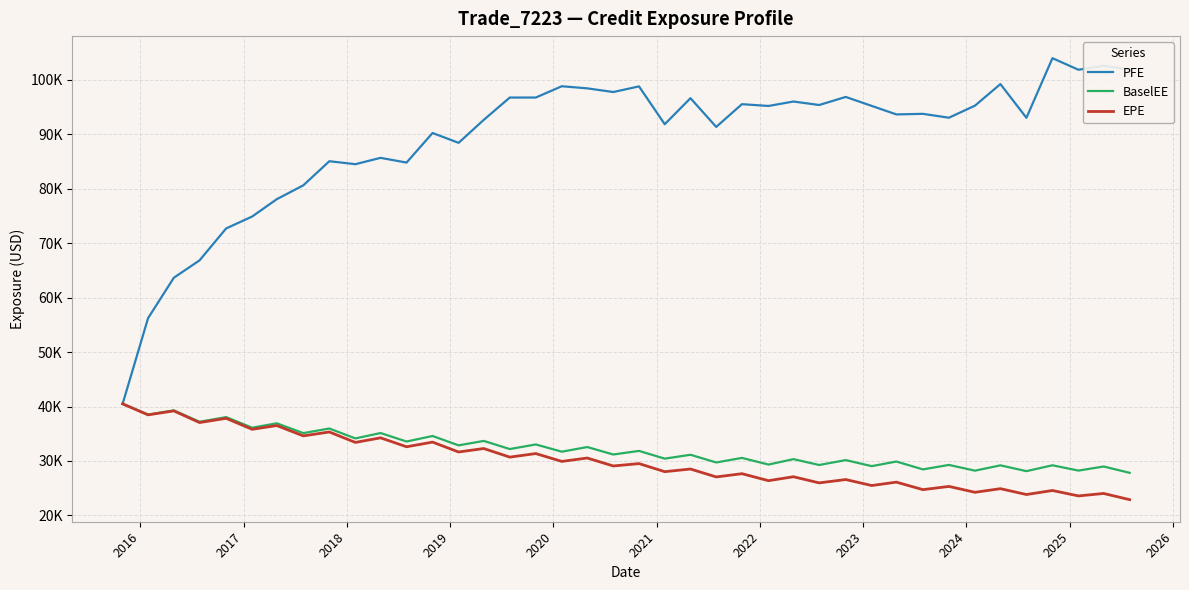

What are all the series names shown in the legend?

PFE, BaselEE, EPE